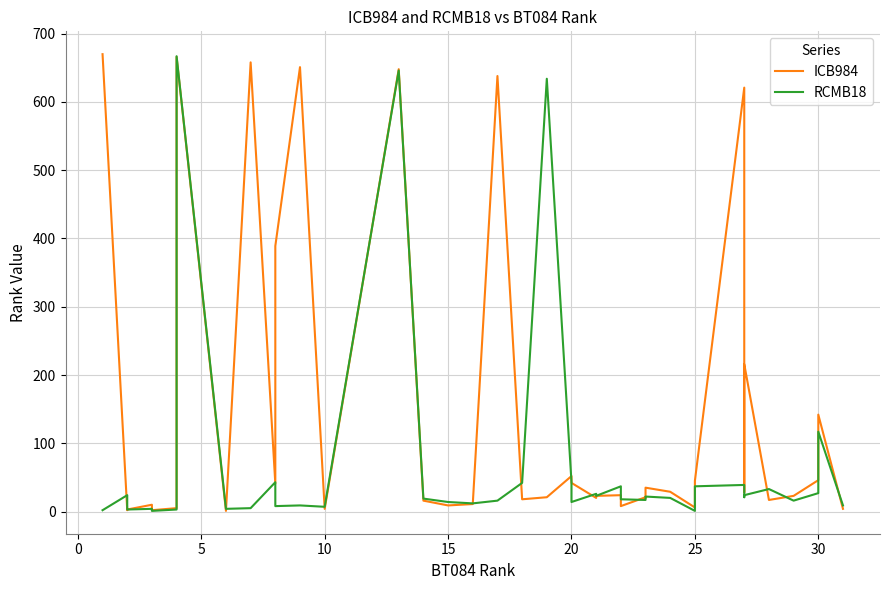

What is the lowest value of the ICB984 series?

1